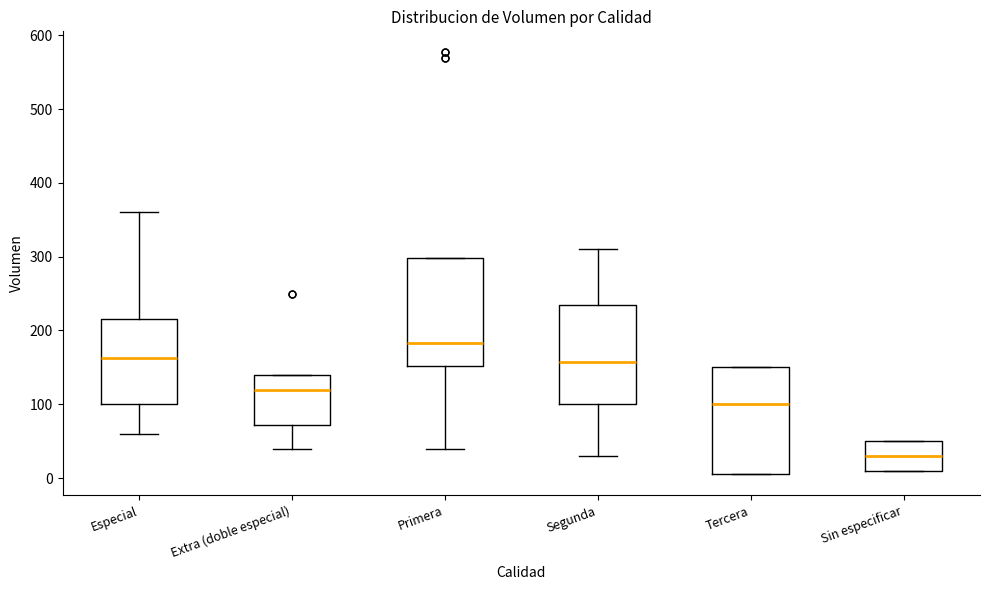

Which box has the highest median line?

Primera